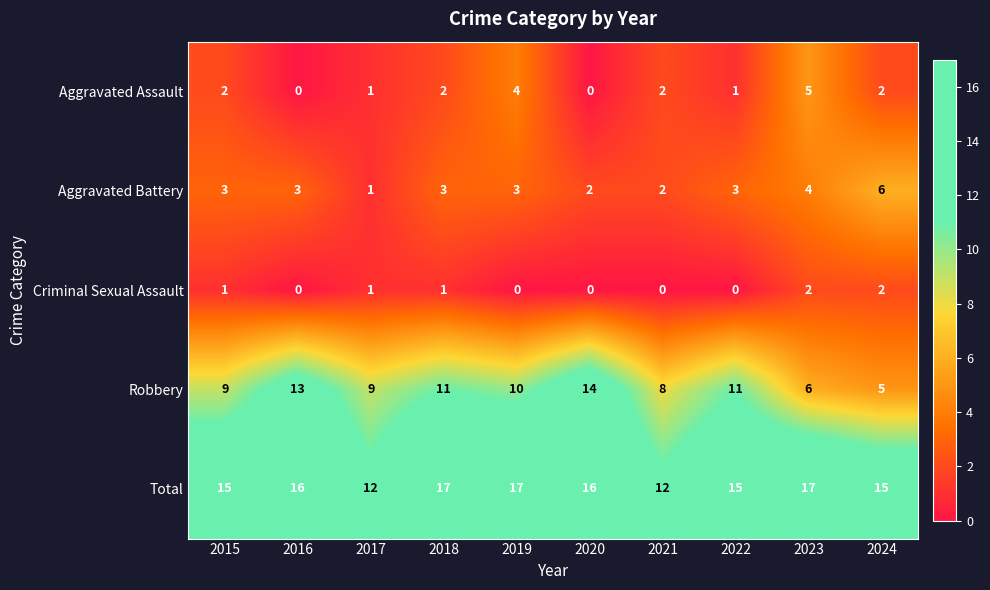

How many Robbery values are between 8 and 11?

6